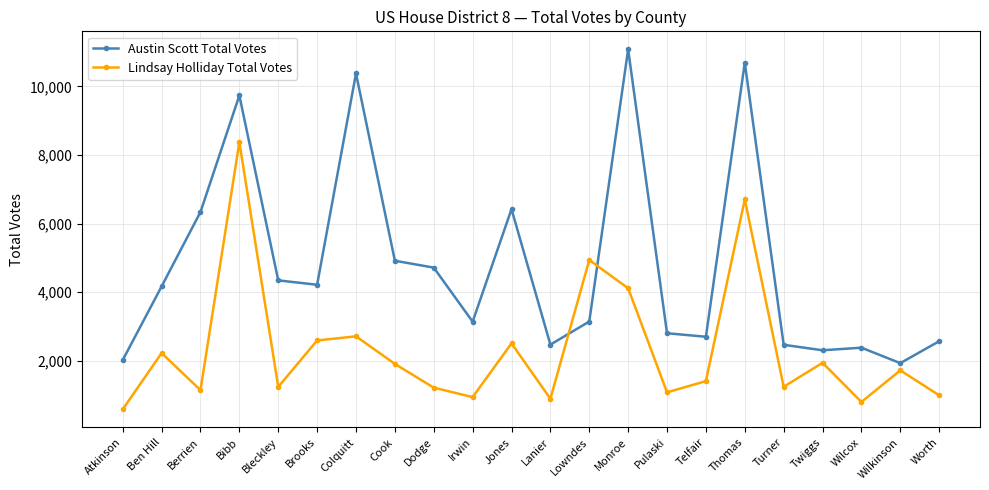

What is the difference between the maximum and second lowest values in the Lindsay Holliday Total Votes series?

7575